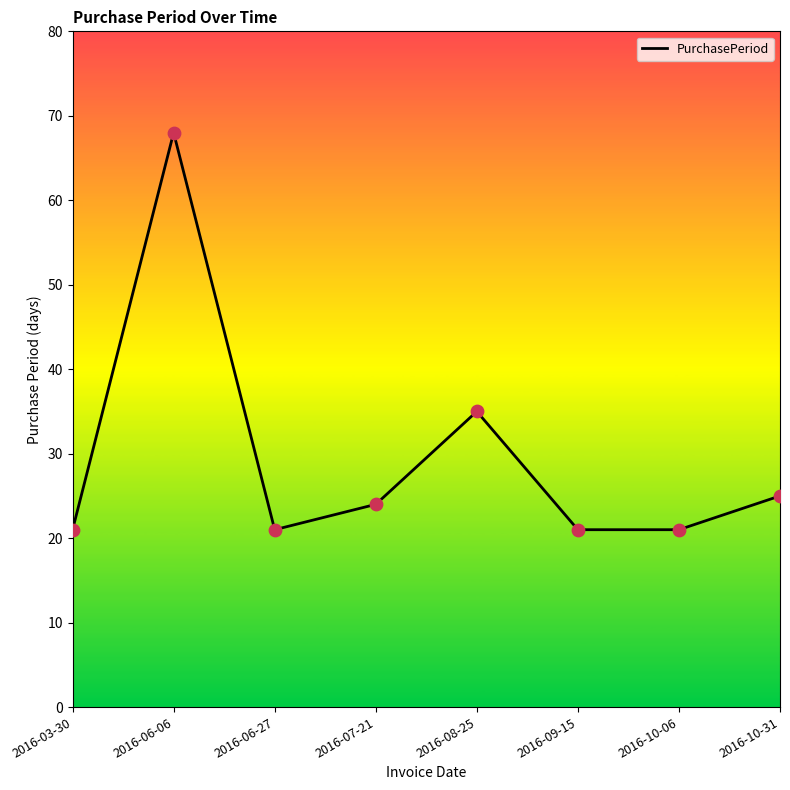

Approximately how many times larger is the value at 2016-07-21 compared to 2016-06-27?

1.1